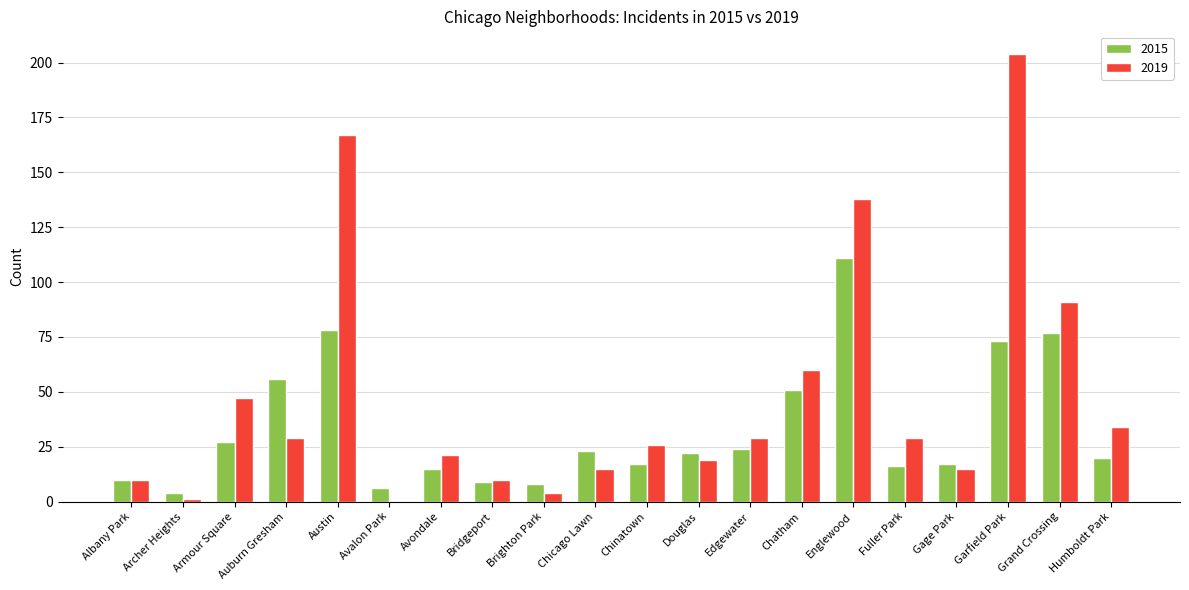

What is the sum of the 2015 values at Humboldt Park and Austin?

98